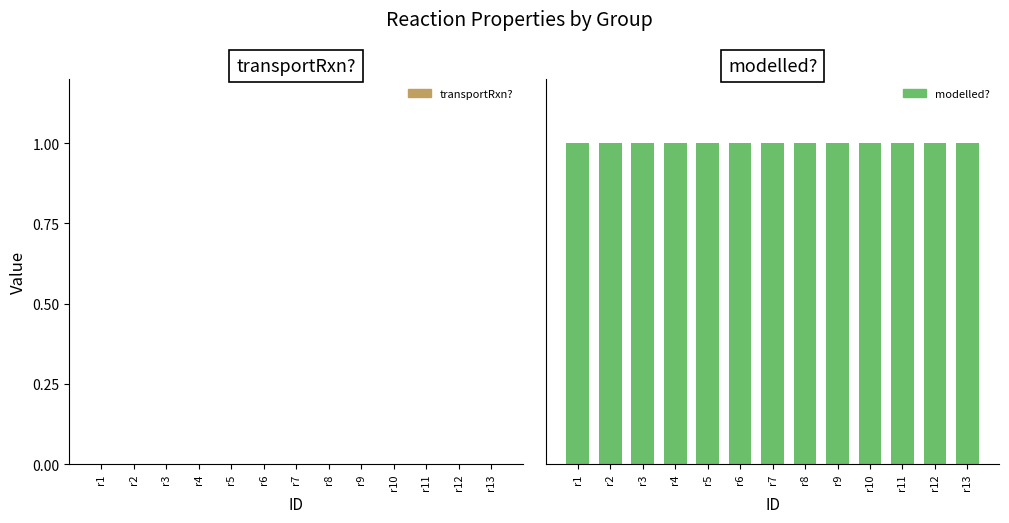

Reading left to right, extract all data points from this chart.

transportRxn?: r1=0	r2=0	r3=0	r4=0	r5=0	r6=0	r7=0	r8=0	r9=0	r10=0	r11=0	r12=0	r13=0
modelled?: r1=1	r2=1	r3=1	r4=1	r5=1	r6=1	r7=1	r8=1	r9=1	r10=1	r11=1	r12=1	r13=1